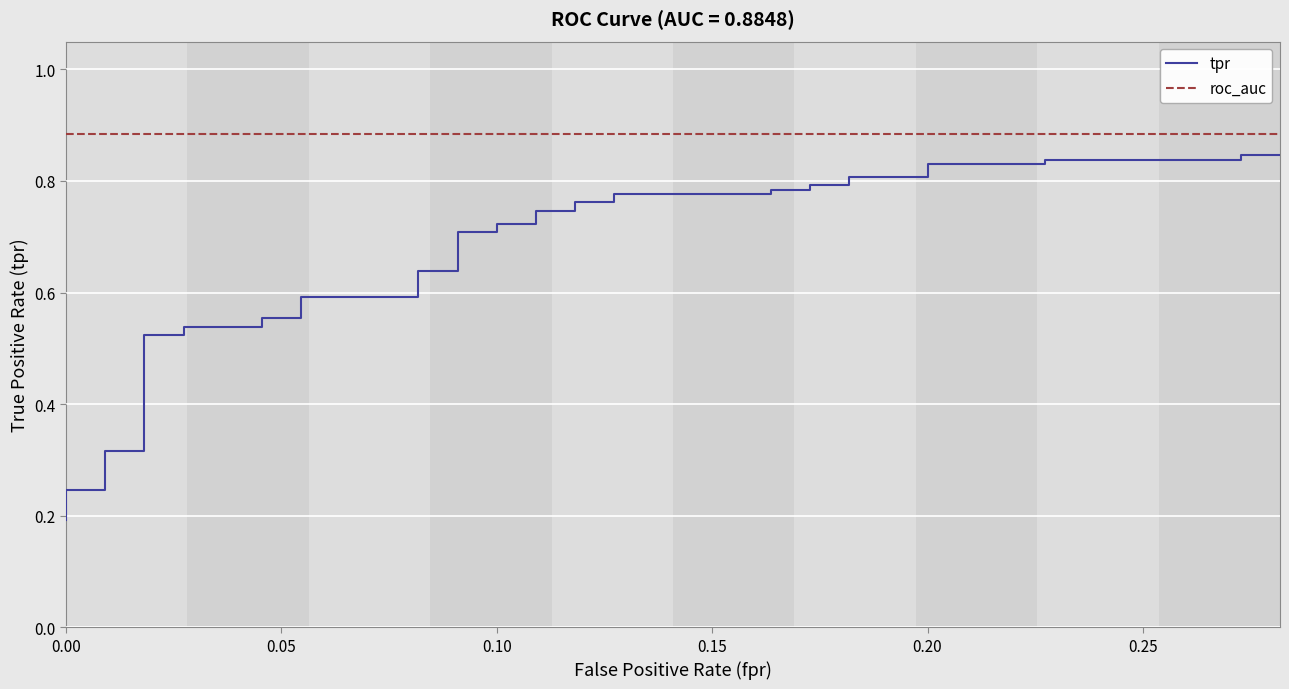

What is the smallest value displayed?

0.2